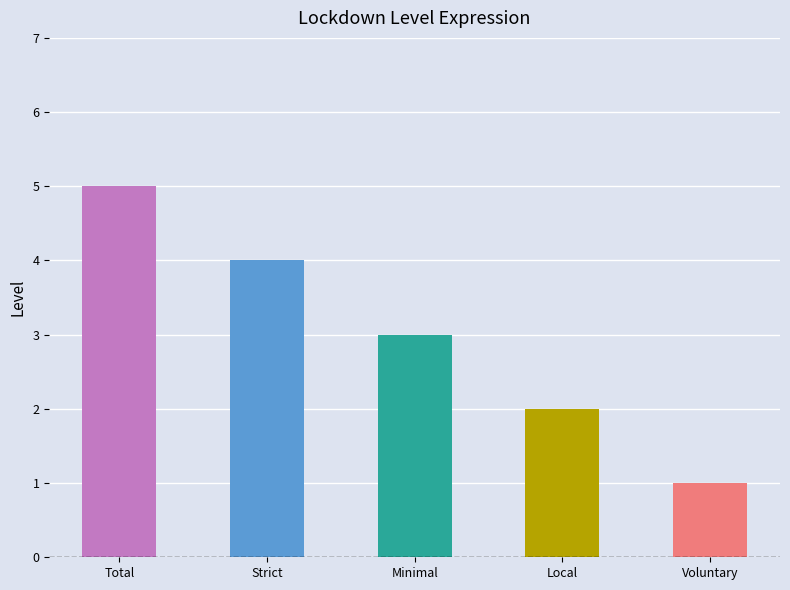

What value does the data have at Total?

5